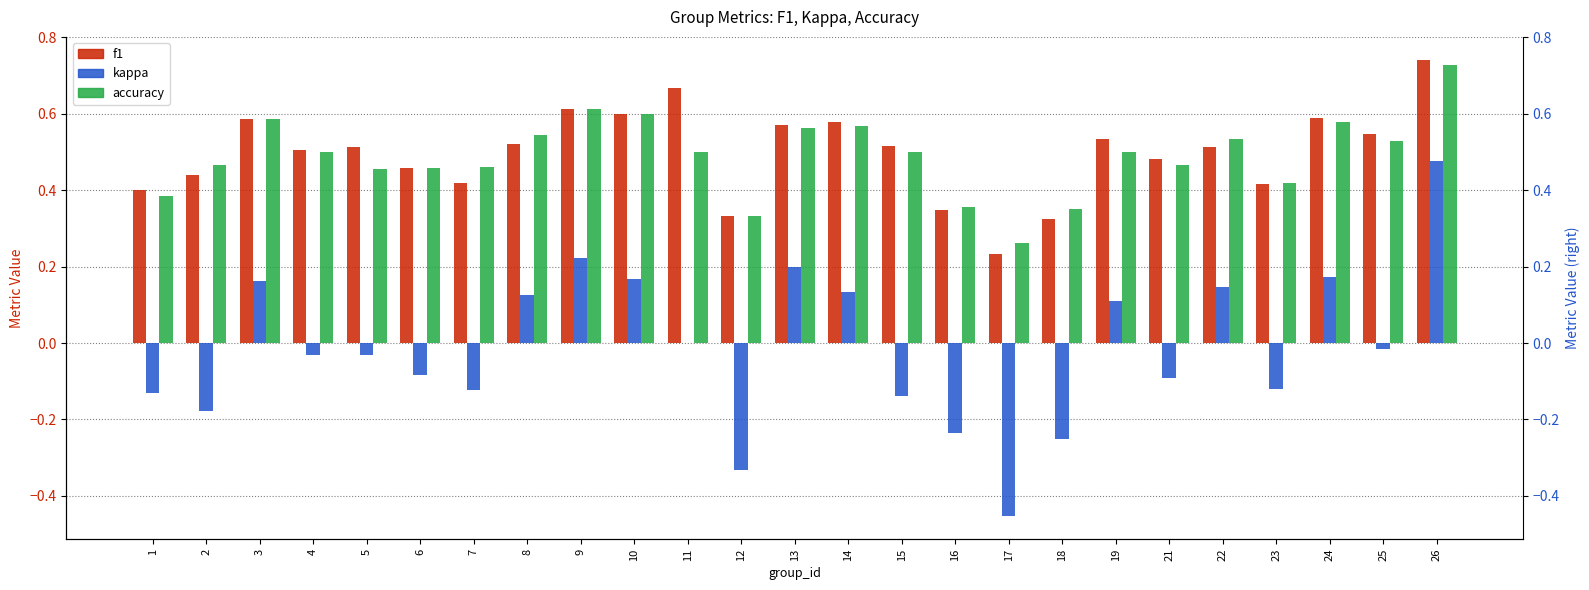

Where is accuracy nearest to the value 0?

17